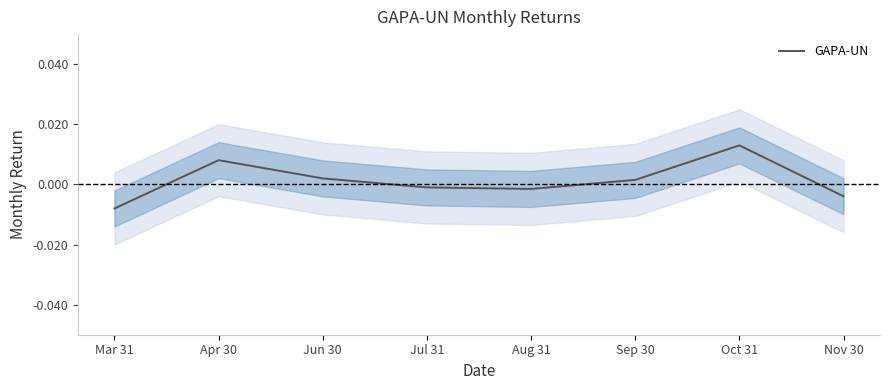

Count the number of categories in the chart.

8